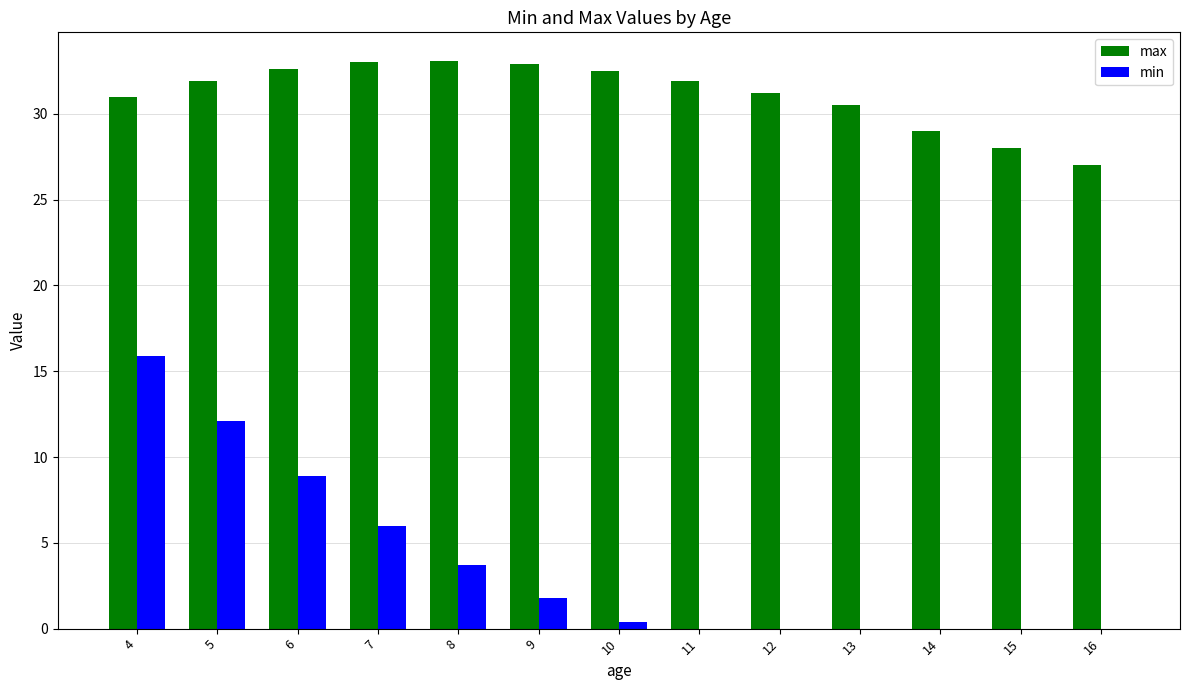

The max series shows 40.0 at 15. True or false?

False